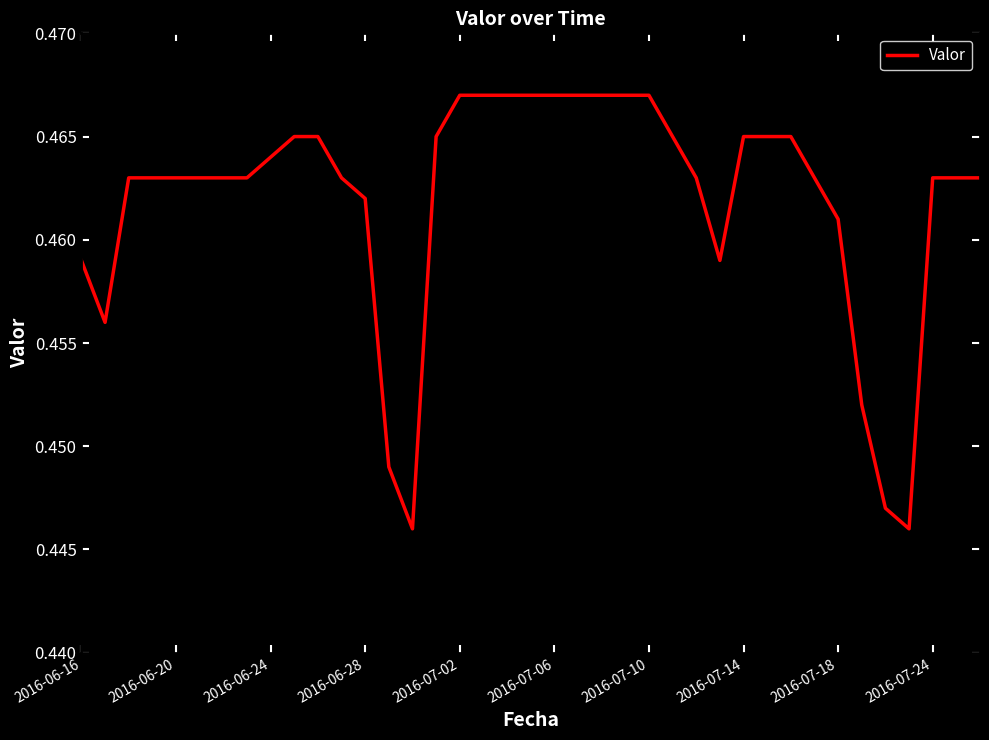

True or false: the data has more than 2 interior local peaks.

False